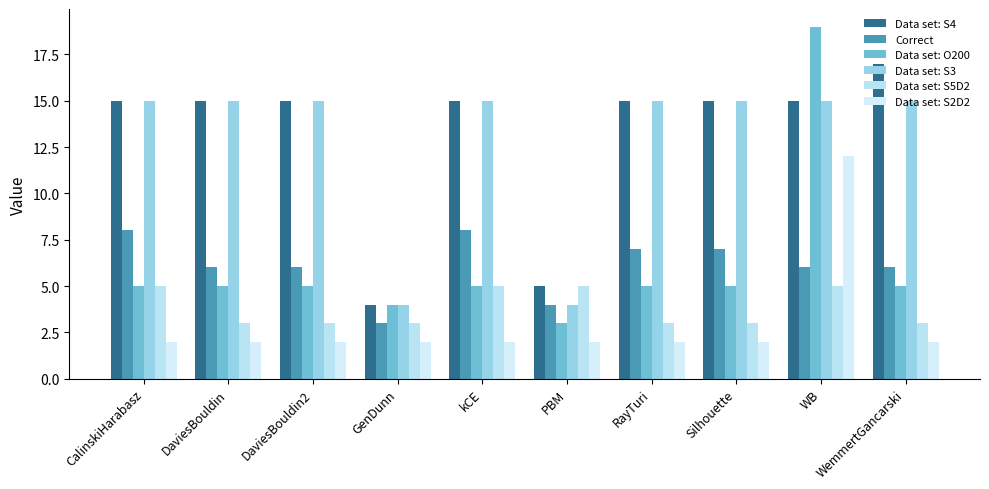

How many groups of bars are there?

10